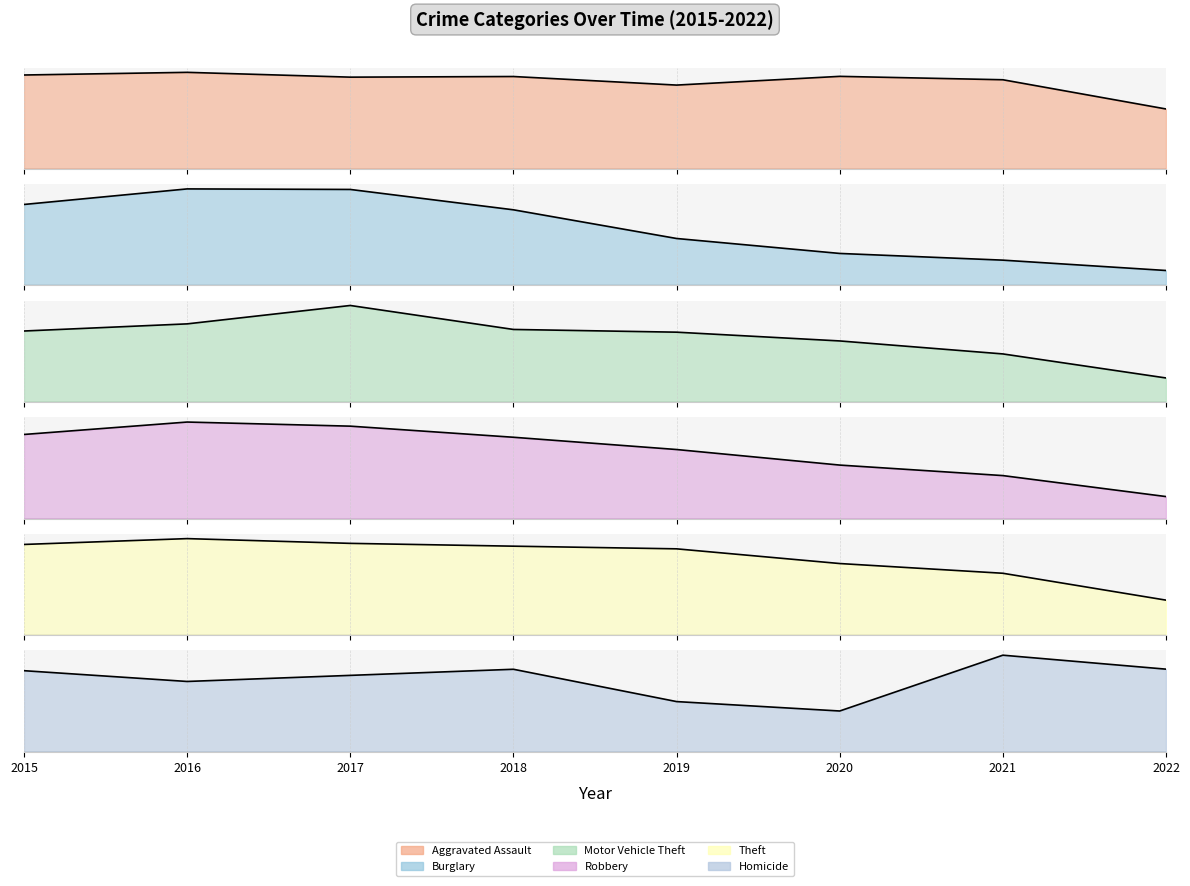

How many data points in Robbery are above 155?

4